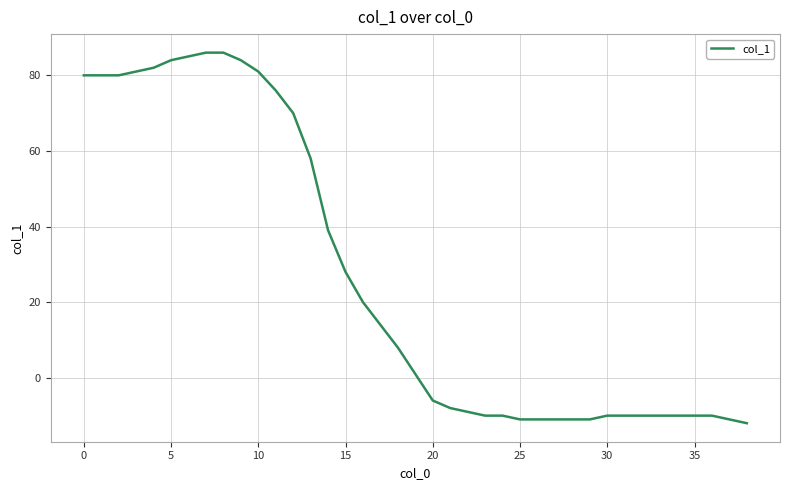

What is the difference between the maximum and minimum values?

98